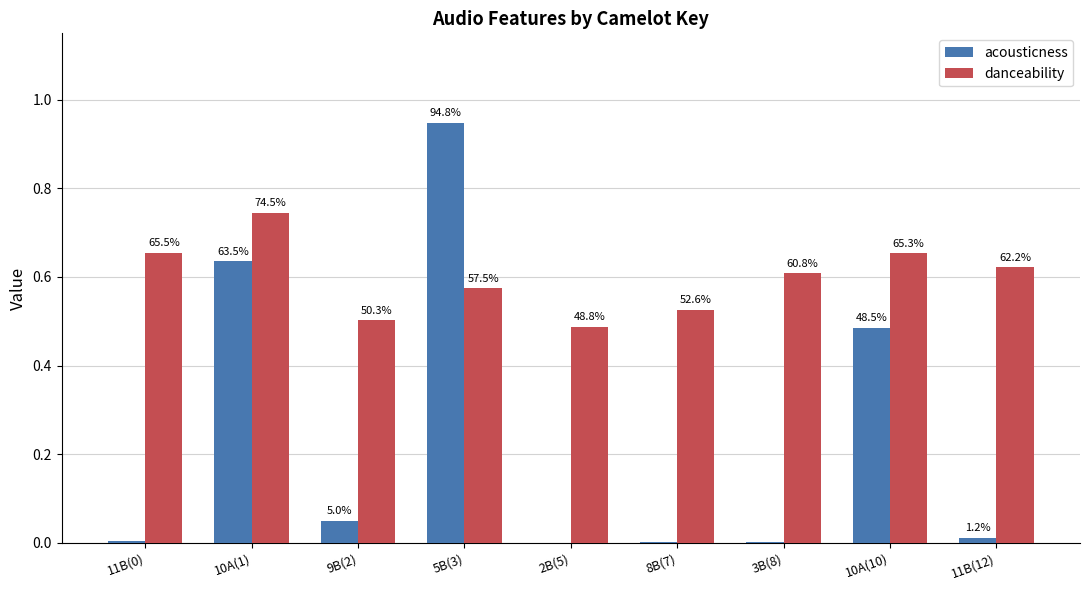

How many groups of bars are there?

9